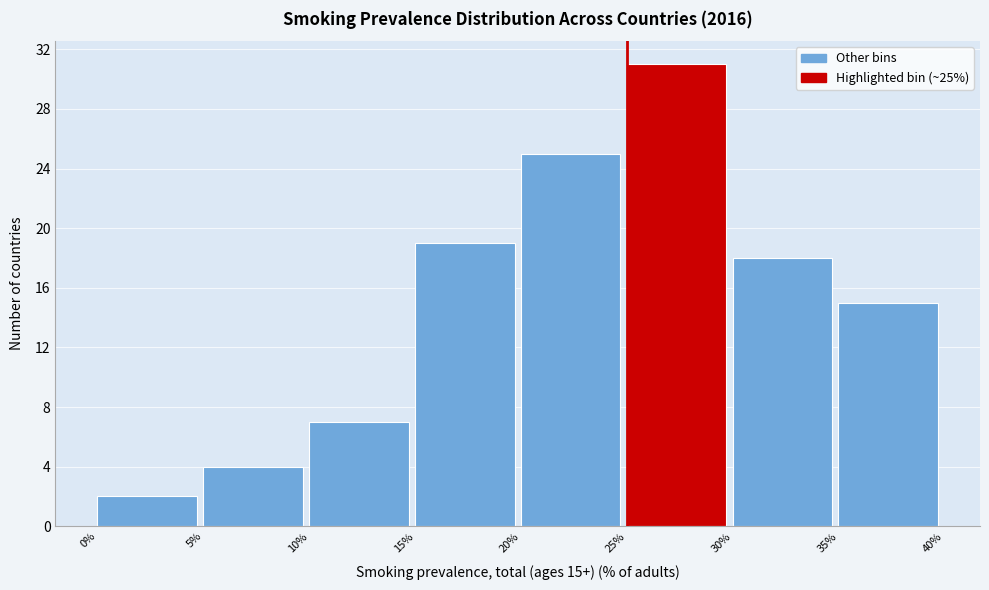

Which range on the x-axis has the tallest bar?

25% to 30%